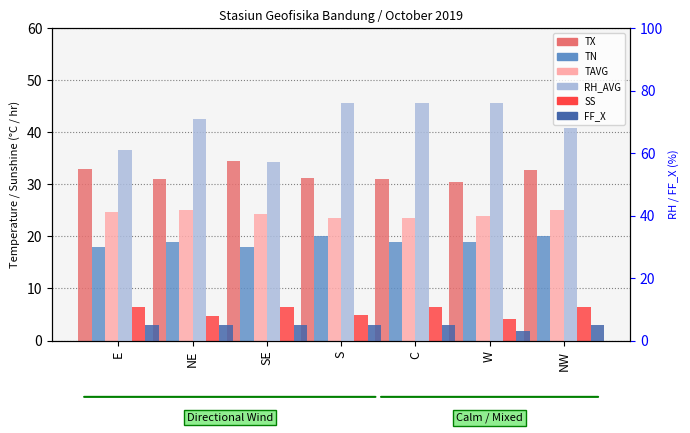

The RH_AVG series shows 111.6 at NW. True or false?

False